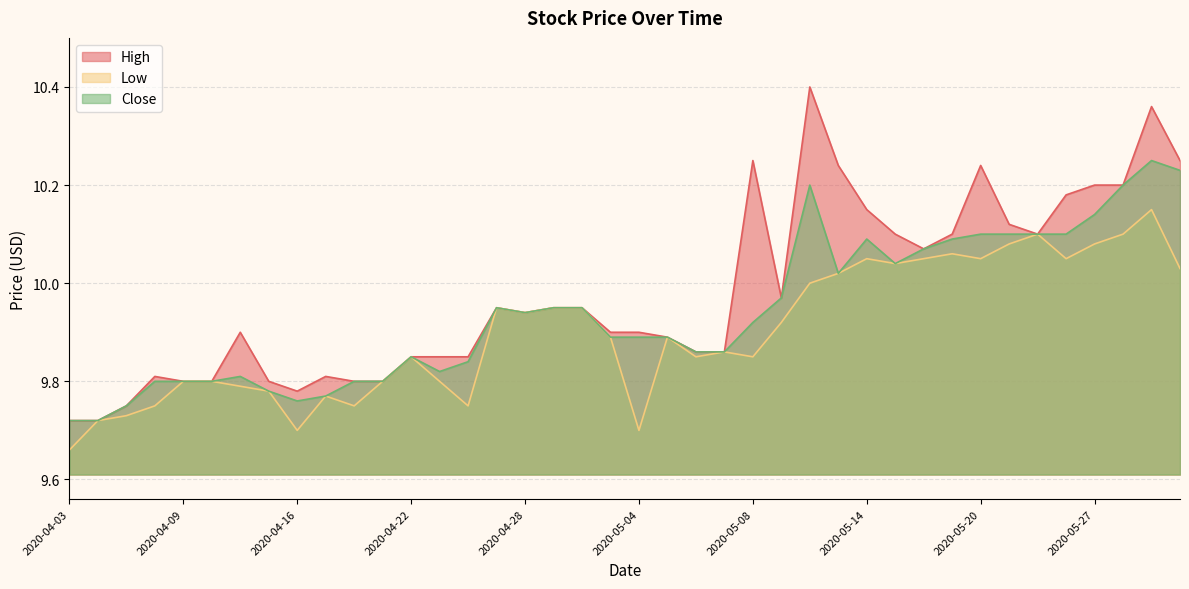

What is the sum of the High values at 2020-05-08 and 2020-05-07?

20.1